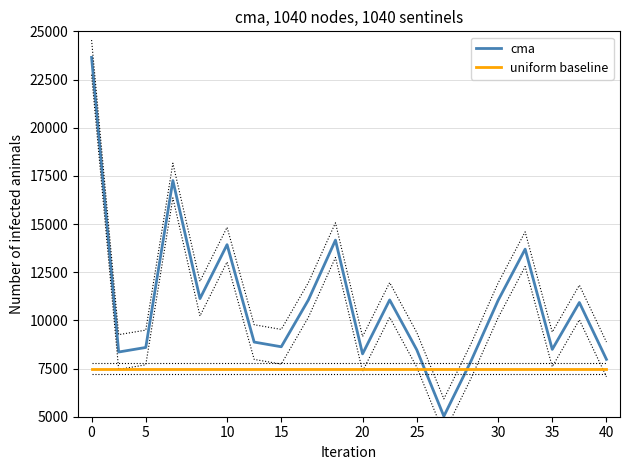

What is the minimum value for cma?

5026.0